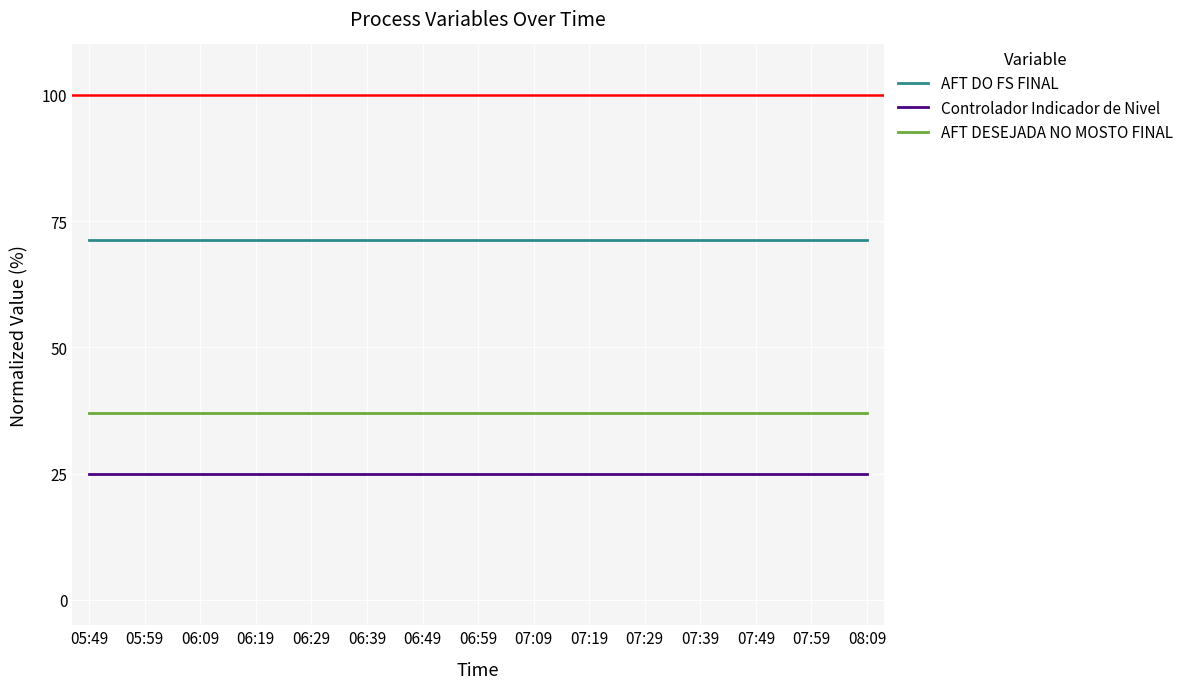

Reading left to right, what are all the values shown in this chart?

AFT DO FS FINAL: 71.3	71.3	71.3	71.3	71.3	71.3	71.3	71.3	71.3	71.3	71.3	71.3	71.3	71.3	71.3
Controlador Indicador de Nivel: 25.0	25.0	25.0	25.0	25.0	25.0	25.0	25.0	25.0	25.0	25.0	25.0	25.0	25.0	25.0
AFT DESEJADA NO MOSTO FINAL: 37.0	37.0	37.0	37.0	37.0	37.0	37.0	37.0	37.0	37.0	37.0	37.0	37.0	37.0	37.0